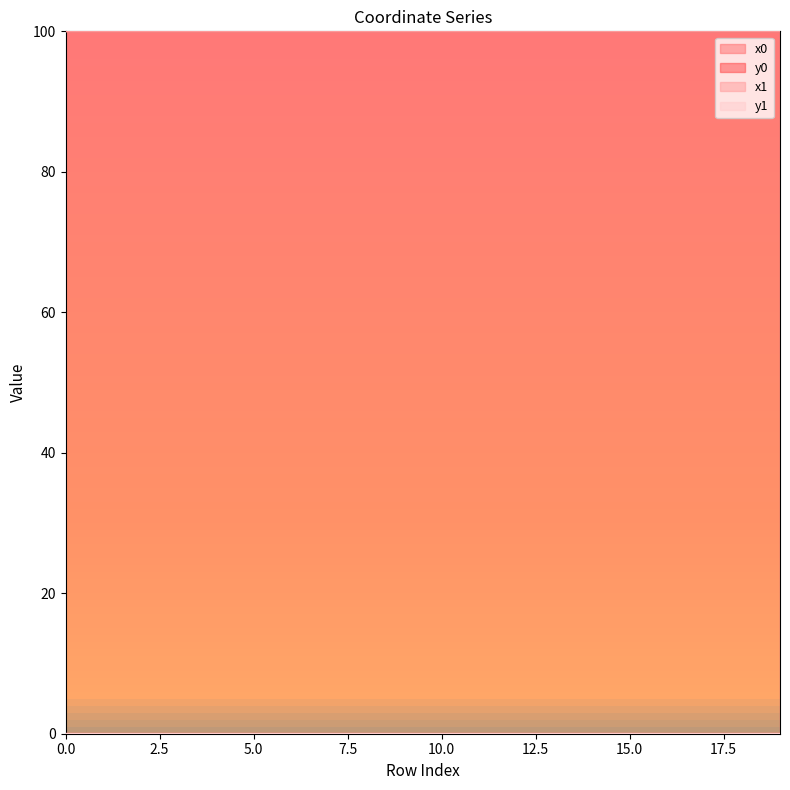

The y1 series shows 0.0 at 11. True or false?

True